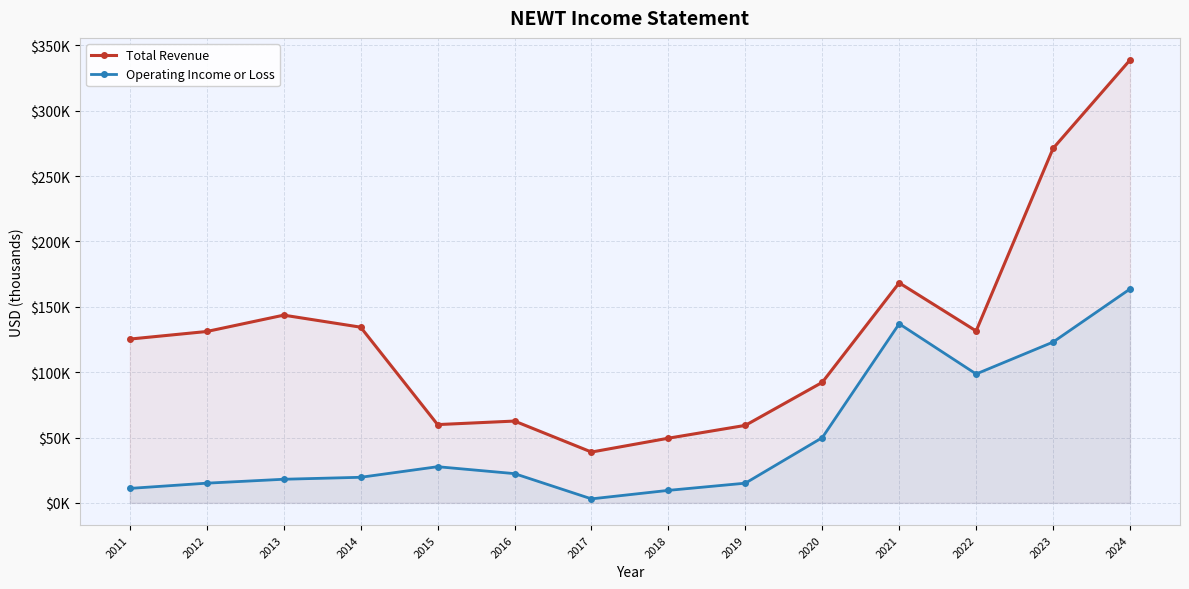

Reading left to right, what are all the values shown in this chart?

Total Revenue: 125300	131100	143600	134400	59900	62600	38900	49500	59300	92200	168300	131500	271100	338700
Operating Income or Loss: 11100	15100	18100	19600	27700	22400	3100	9600	15100	49900	137000	98600	123000	163600